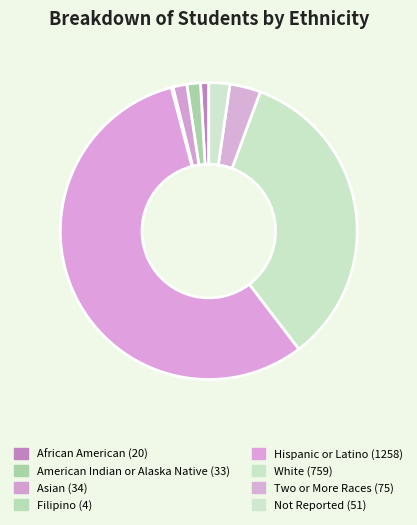

To the nearest percent, what is the combined percentage of African American and Not Reported?

3%